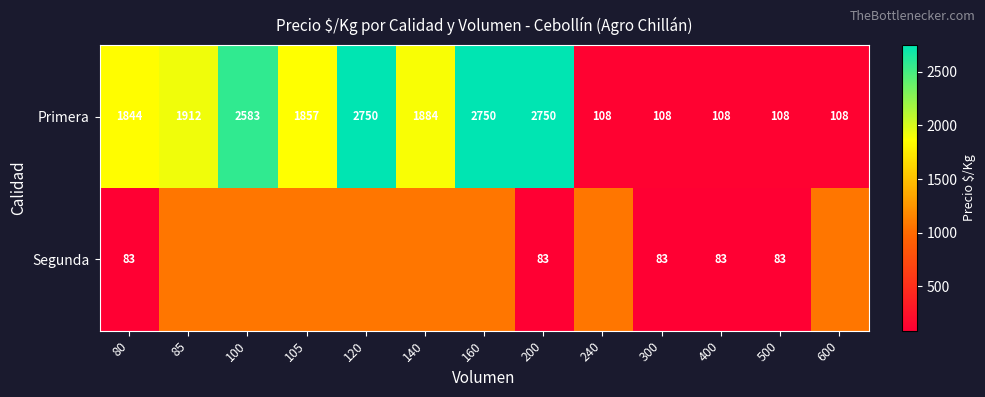

At 300, list the series in order from smallest to largest.

Segunda, Primera